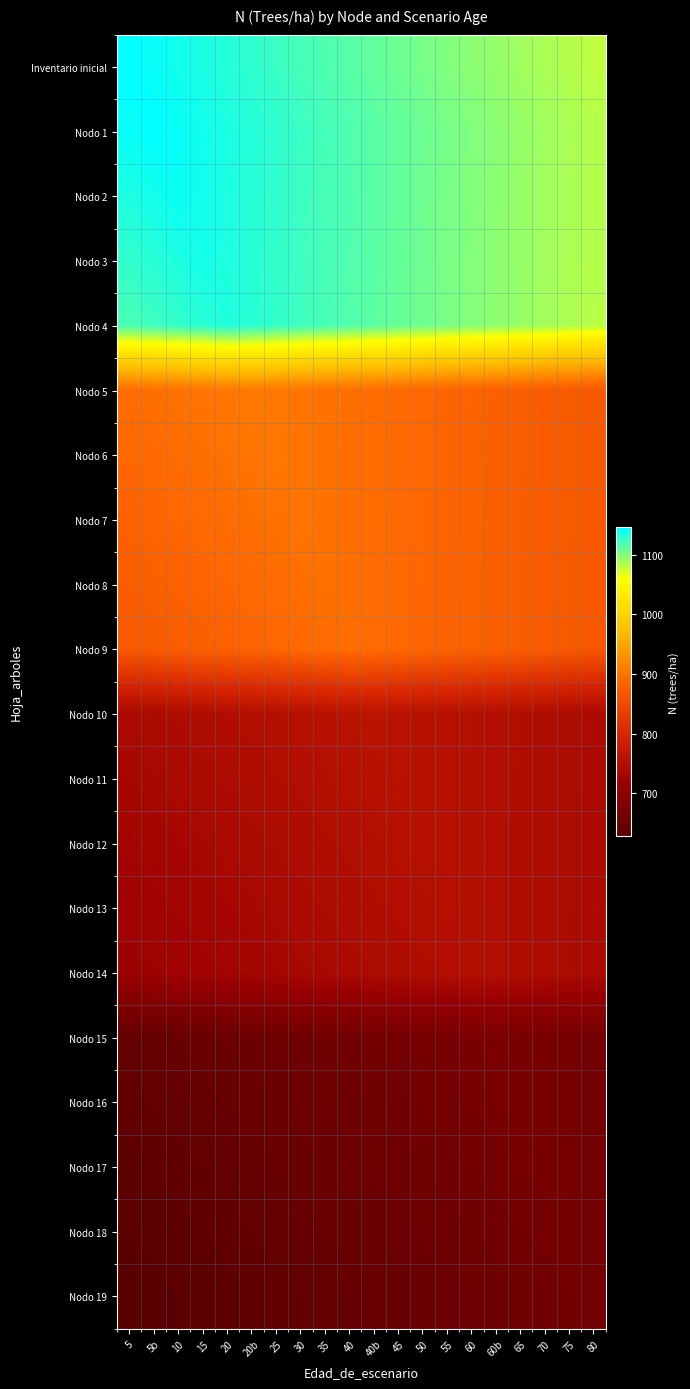

What is the smallest value displayed?

628.0